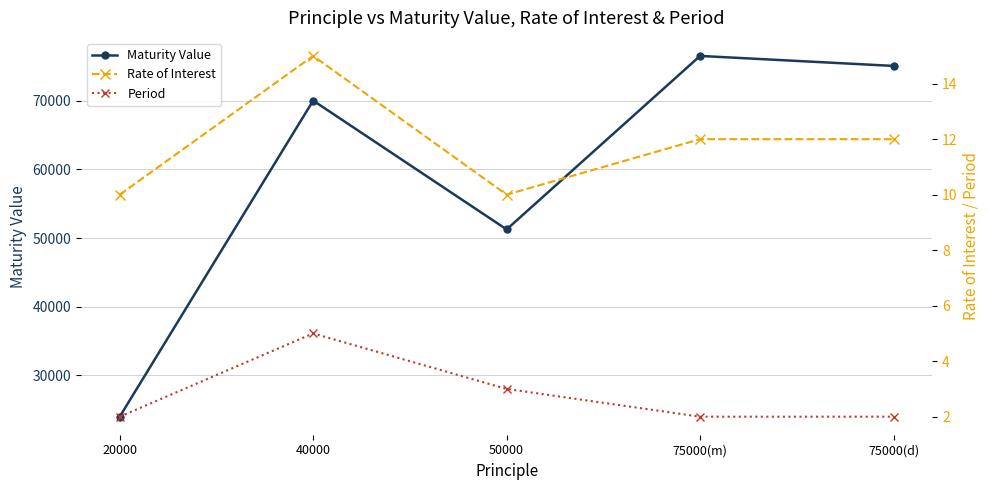

Reading left to right, what are all the values shown in this chart?

Maturity Value: 20000=24000.0	40000=70000.0	50000=51250.0	75000(m)=76500.0	75000(d)=75045.3
Rate of Interest: 20000=10.0	40000=15.0	50000=10.0	75000(m)=12.0	75000(d)=12.0
Period: 20000=2.0	40000=5.0	50000=3.0	75000(m)=2.0	75000(d)=2.0